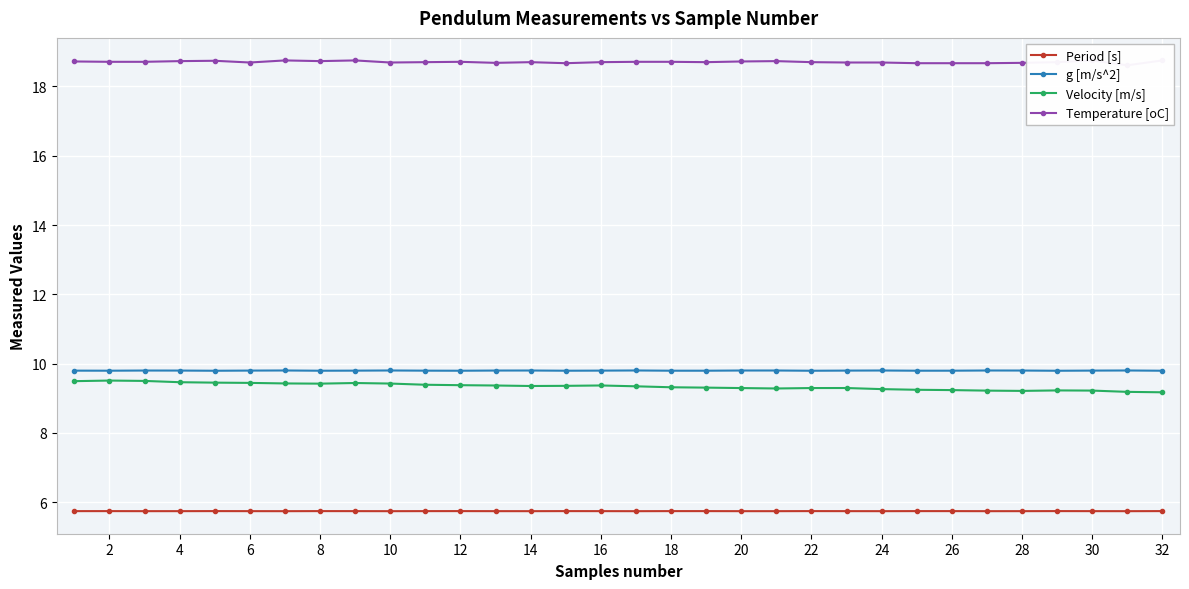

How many lines are shown in the chart?

4